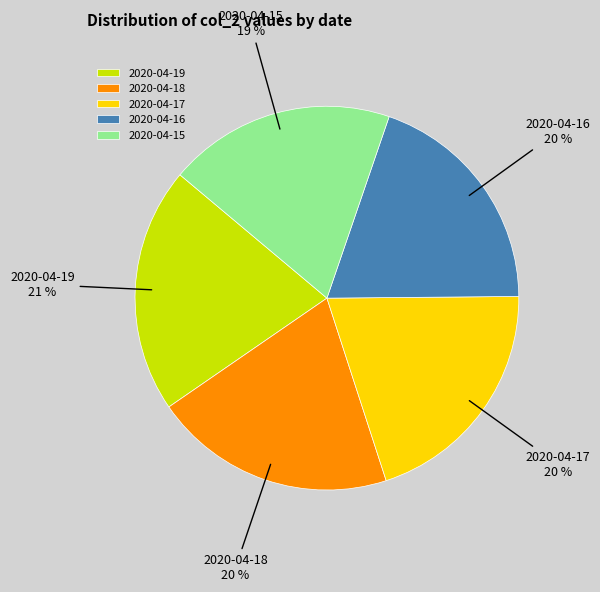

To the nearest percent, what is the difference between the largest and smallest slice percentages?

2%